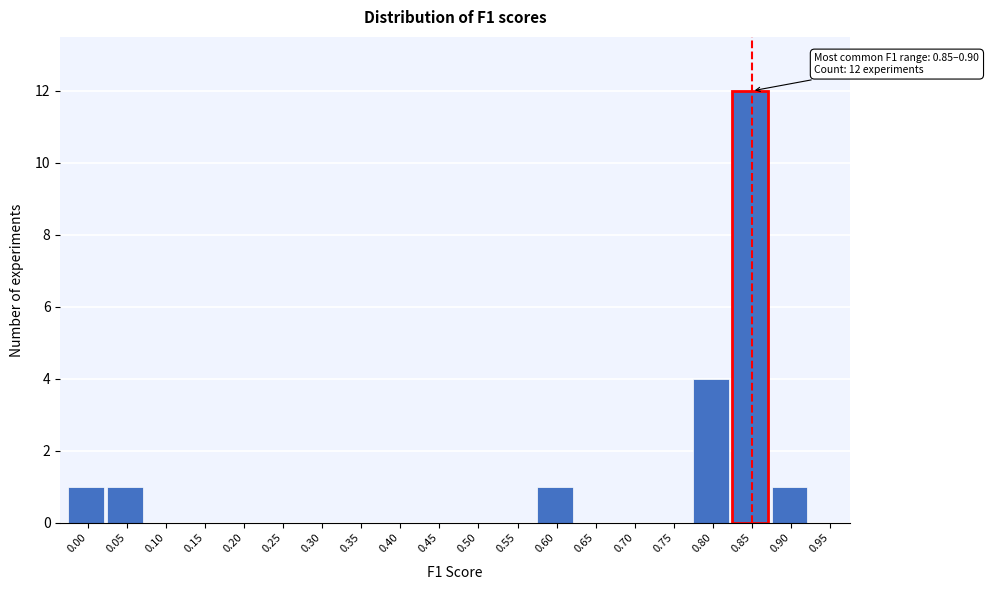

Reading left to right, extract all data points from this chart.

0.00=1	0.05=1	0.10=0	0.15=0	0.20=0	0.25=0	0.30=0	0.35=0	0.40=0	0.45=0	0.50=0	0.55=0	0.60=1	0.65=0	0.70=0	0.75=0	0.80=4	0.85=12	0.90=1	0.95=0